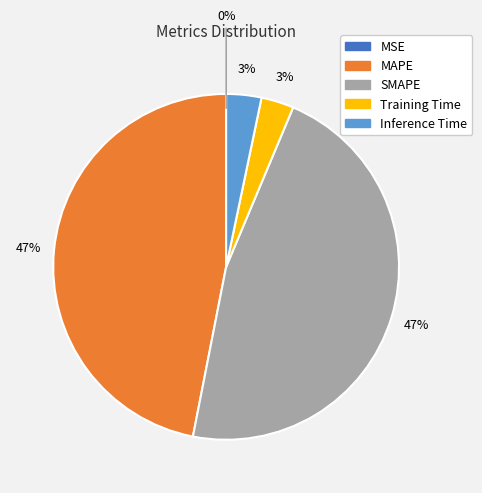

To the nearest percent, what percentage of the pie is SMAPE?

47%